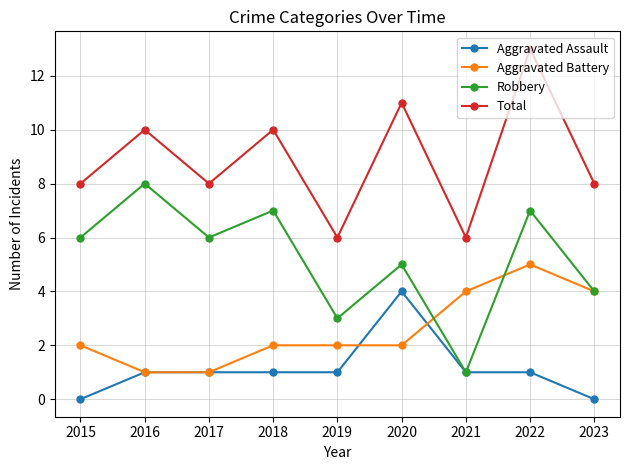

Between 2017 and 2021, which series saw the biggest shift?

Robbery